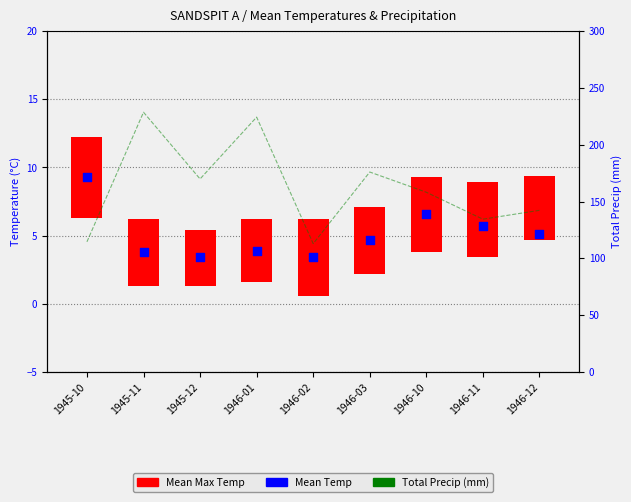

At how many categories does at least one series exceed 160?

4